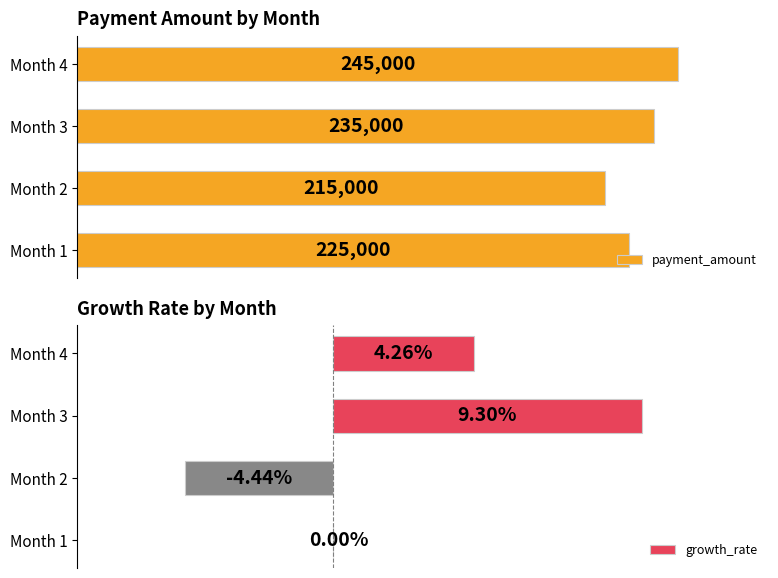

What is the smallest value displayed?

-4.4